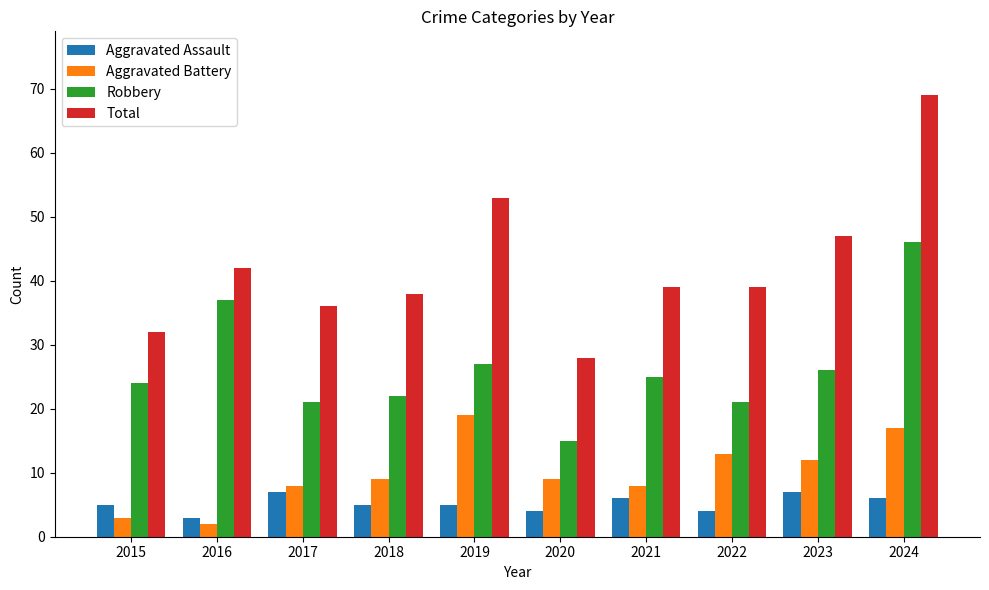

At how many categories does at least one series exceed 16?

10